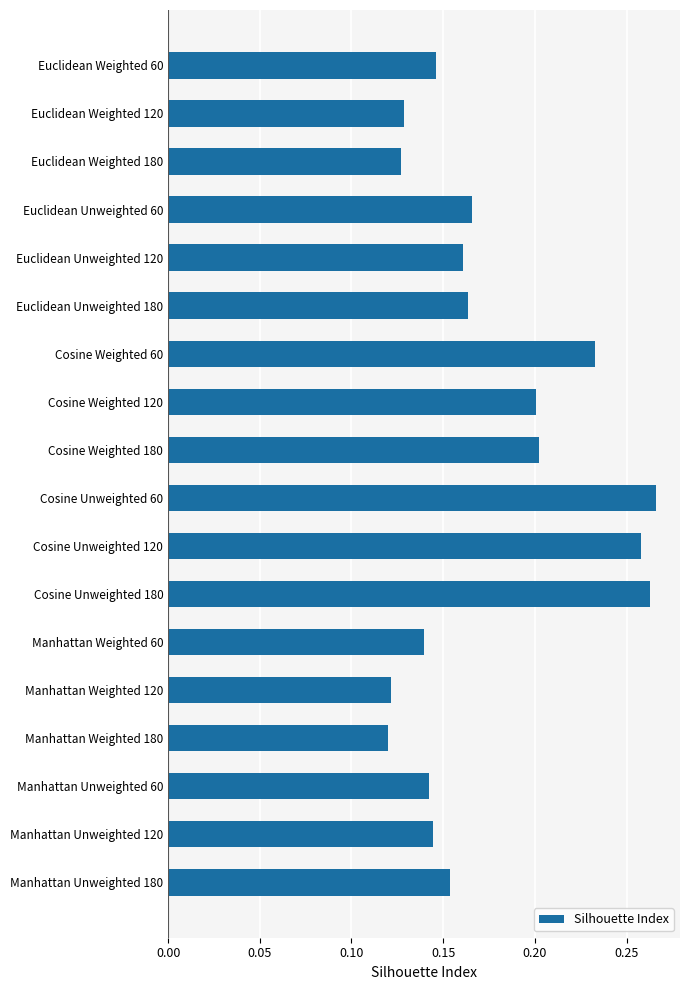

Does the chart contain stacked bars?

No